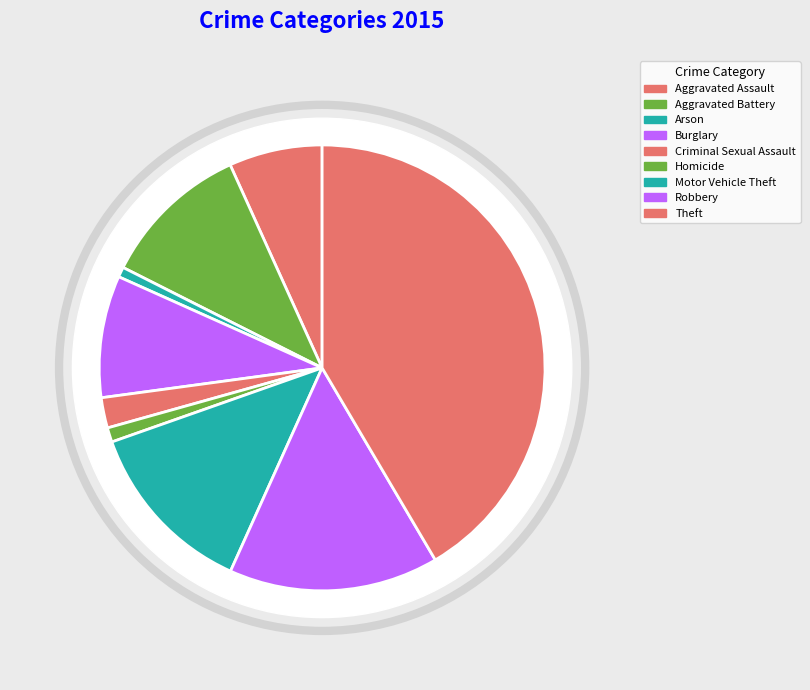

What percentage do Homicide and Burglary together represent?

9.9%